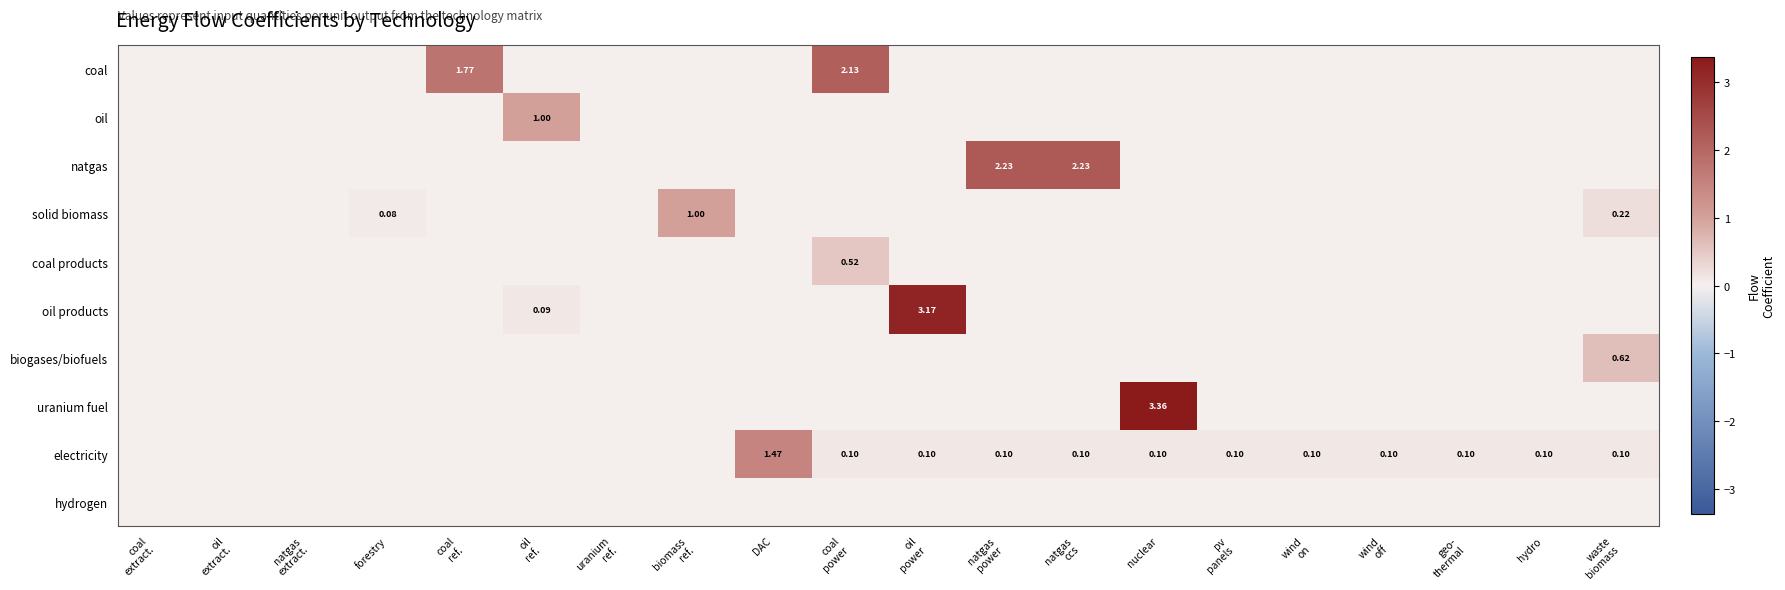

Between wind
on and uranium
ref., which is larger?

wind
on